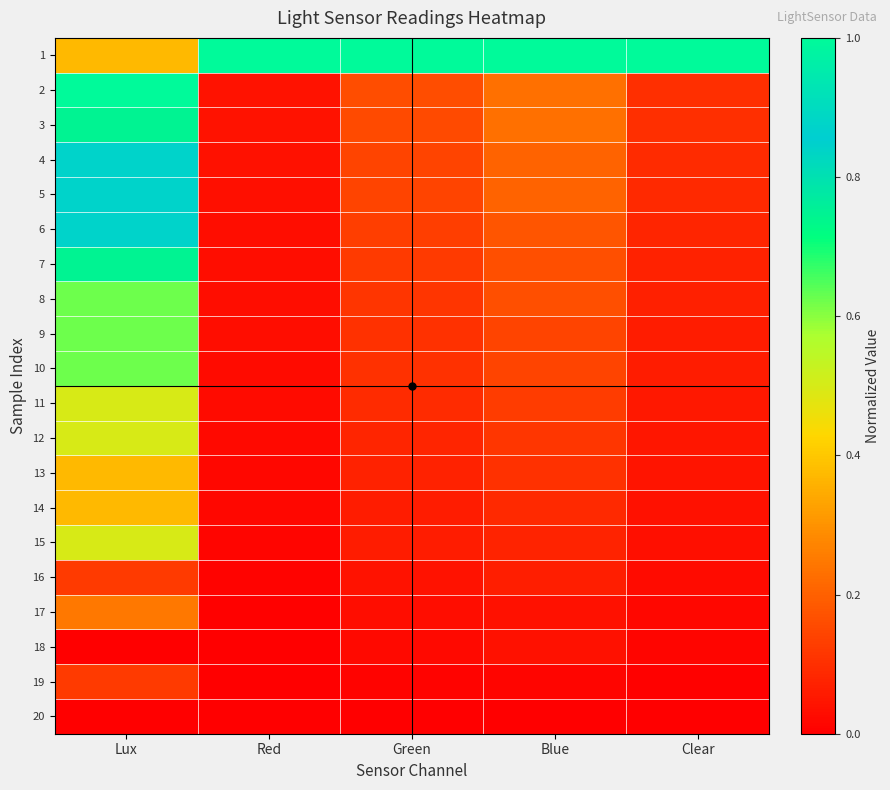

What is the maximum value shown in the chart?

1.0